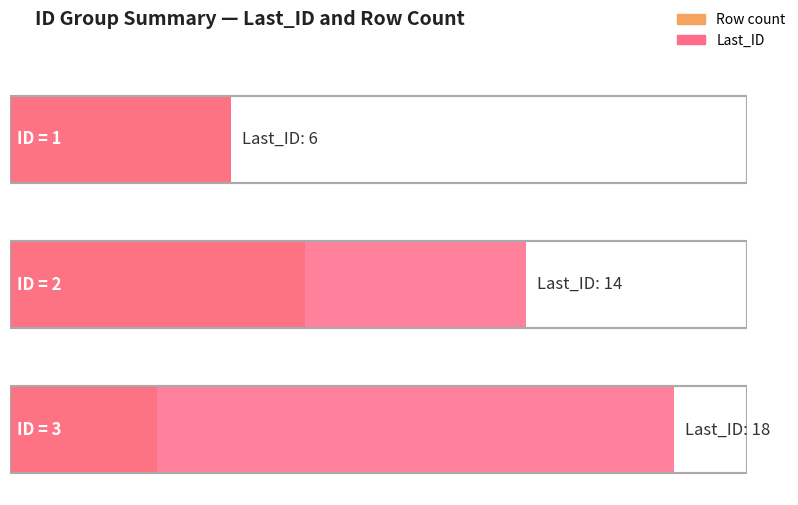

List the labels in order of value, smallest first.

1, 2, 3